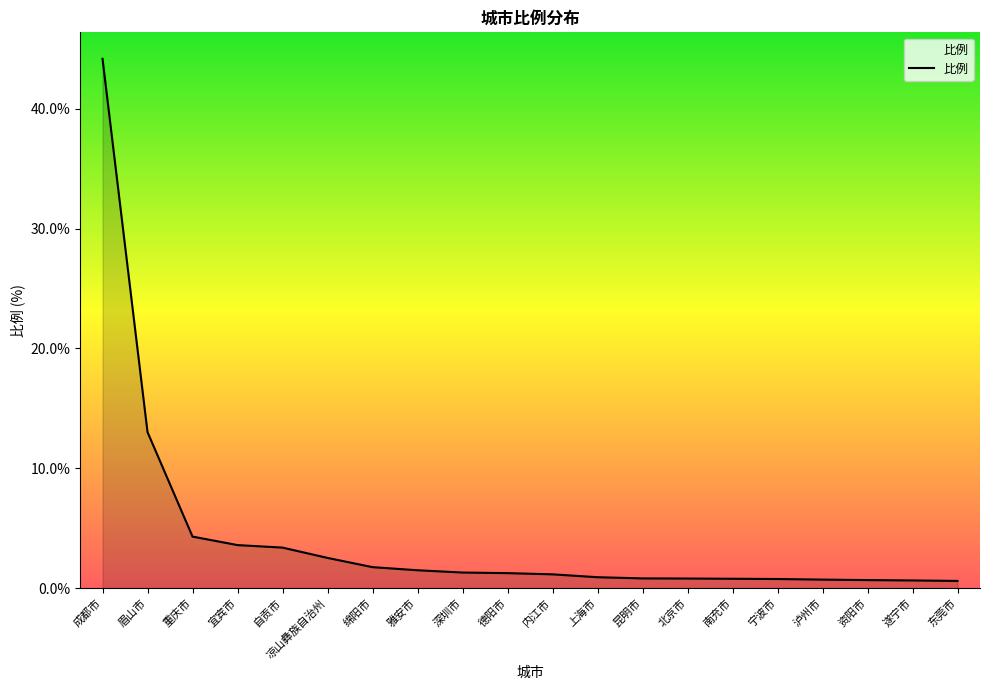

Which category has the highest value across all series?

成都市